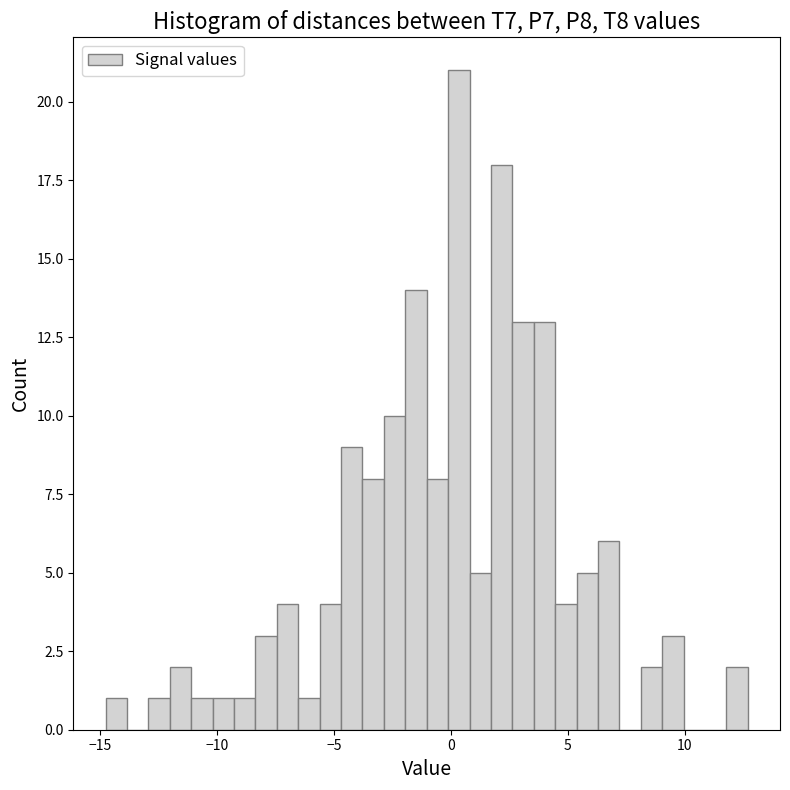

Read against the x-axis, roughly where is the centre of the tallest bar?

0.5